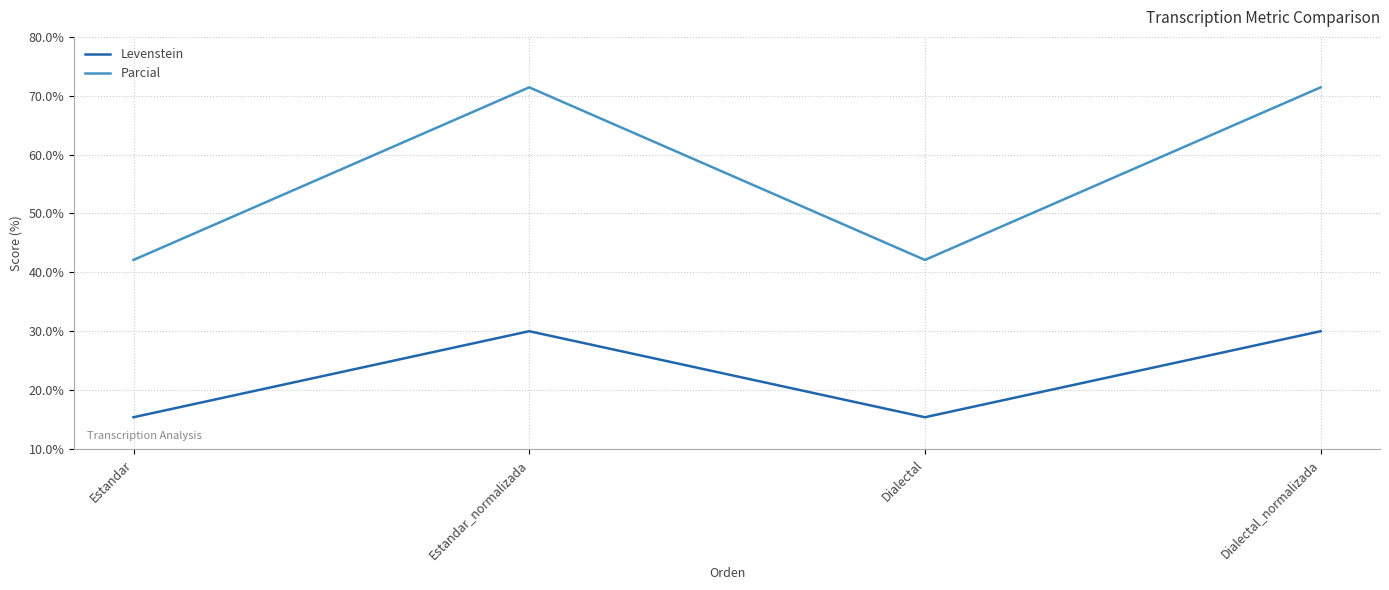

Does the chart have visible grid lines?

Yes